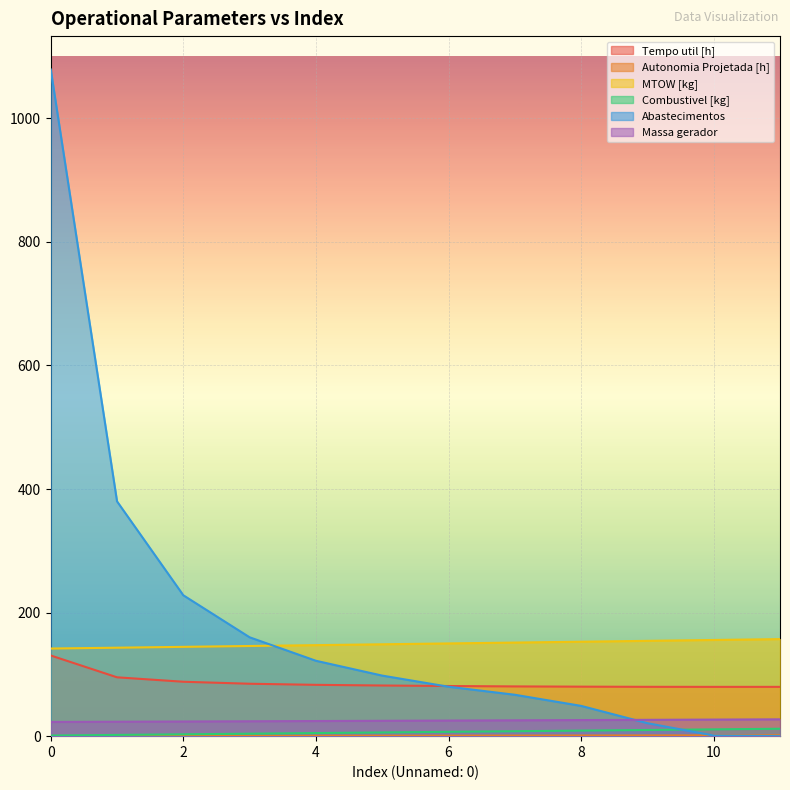

Which series changed the most between 3 and 9?

Abastecimentos